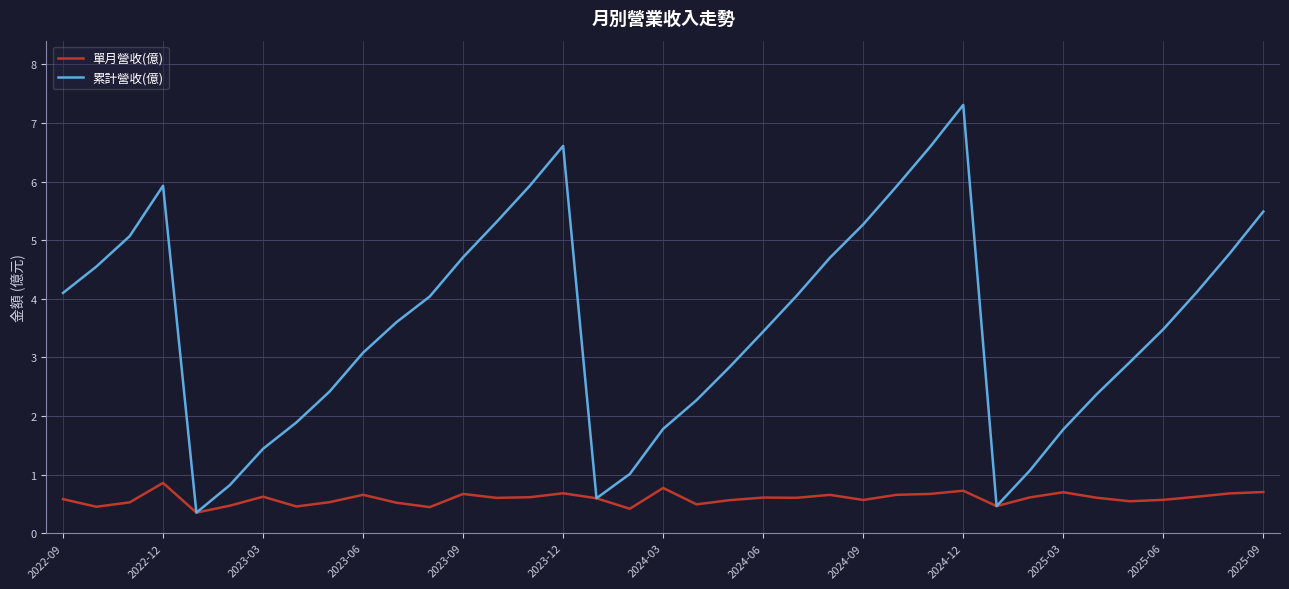

Which series has the widest spread of values?

累計營收(億)